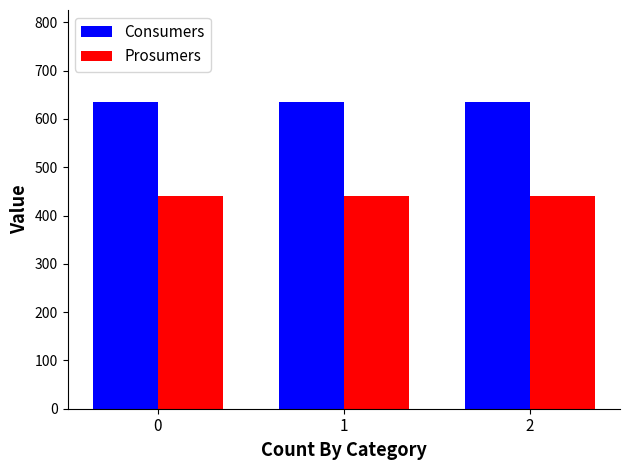

Read the Prosumers value at 2.

440